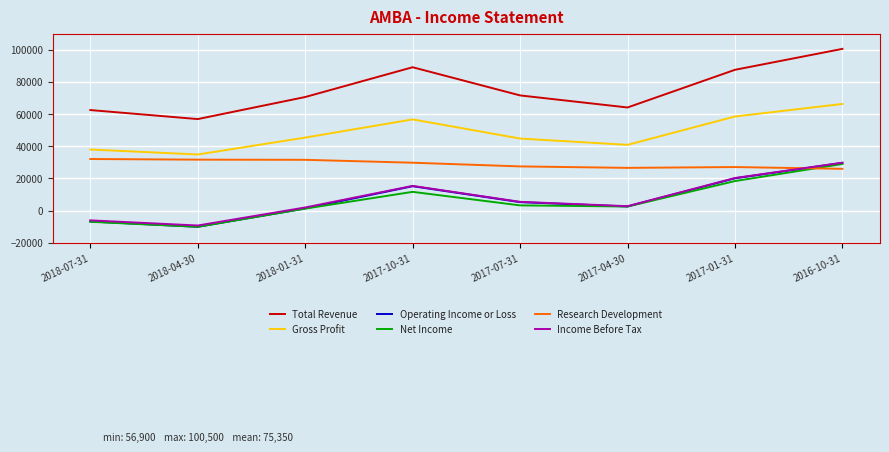

What is the difference between the highest and lowest values at 2017-04-30?

61500